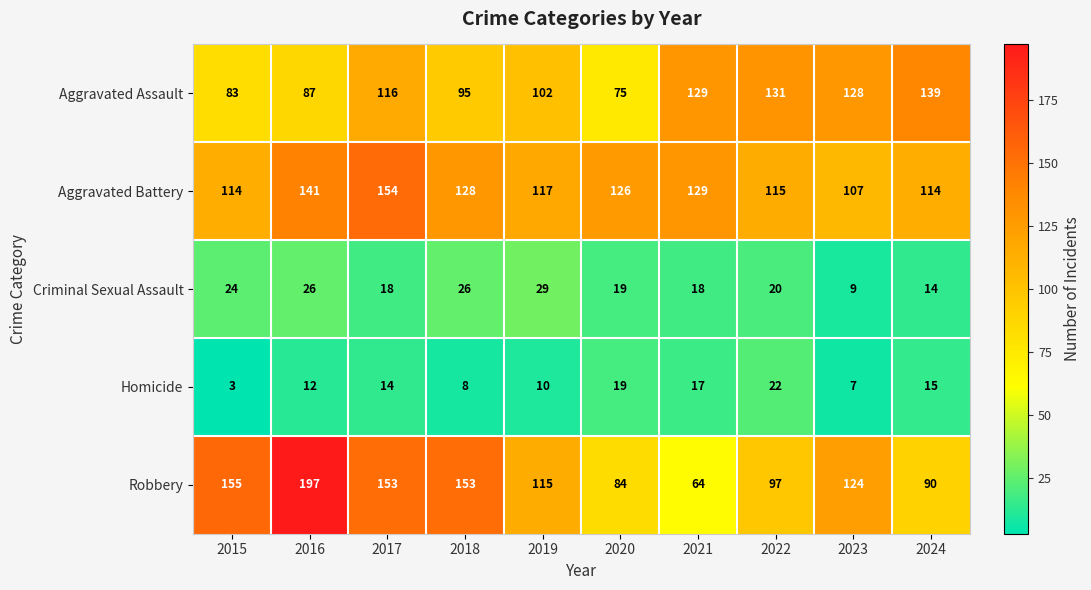

What is the difference between the second highest and second lowest values in the Robbery series?

71